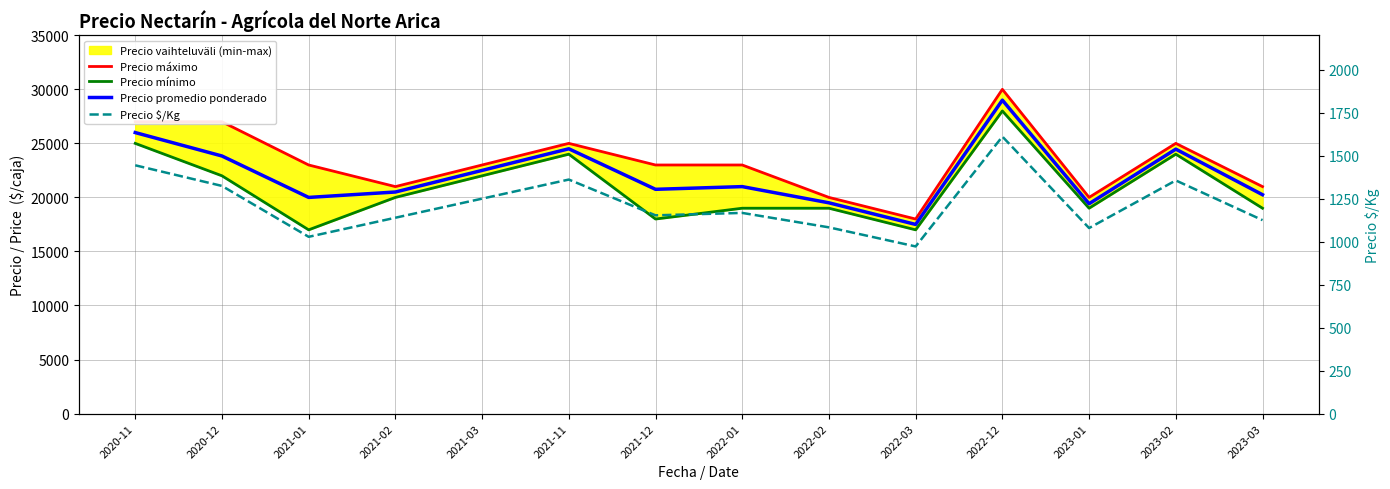

Rank the categories by Precio máximo value from lowest to highest.

2022-03, 2022-02, 2023-01, 2021-02, 2023-03, 2021-01, 2021-03, 2021-12, 2022-01, 2021-11, 2023-02, 2020-11, 2020-12, 2022-12